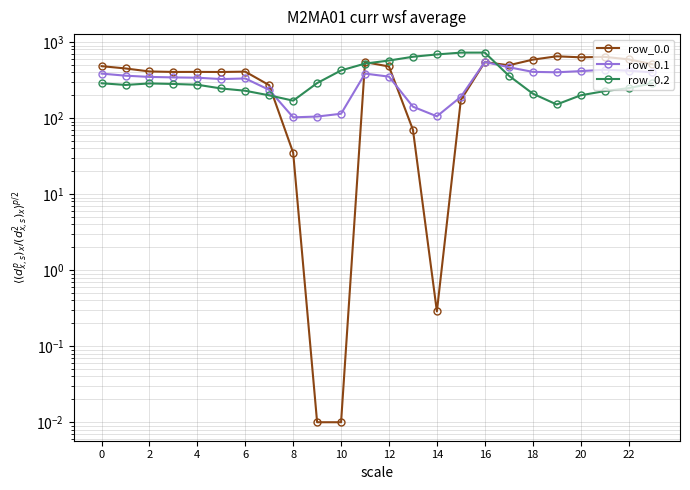

What is the total value across all series at 15?

1089.0